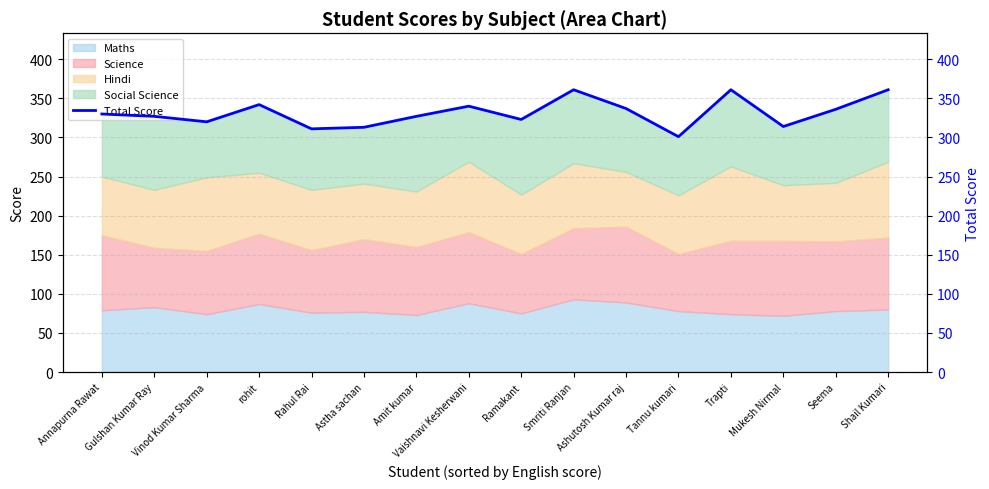

What is the value of the 2nd point from the left?

327